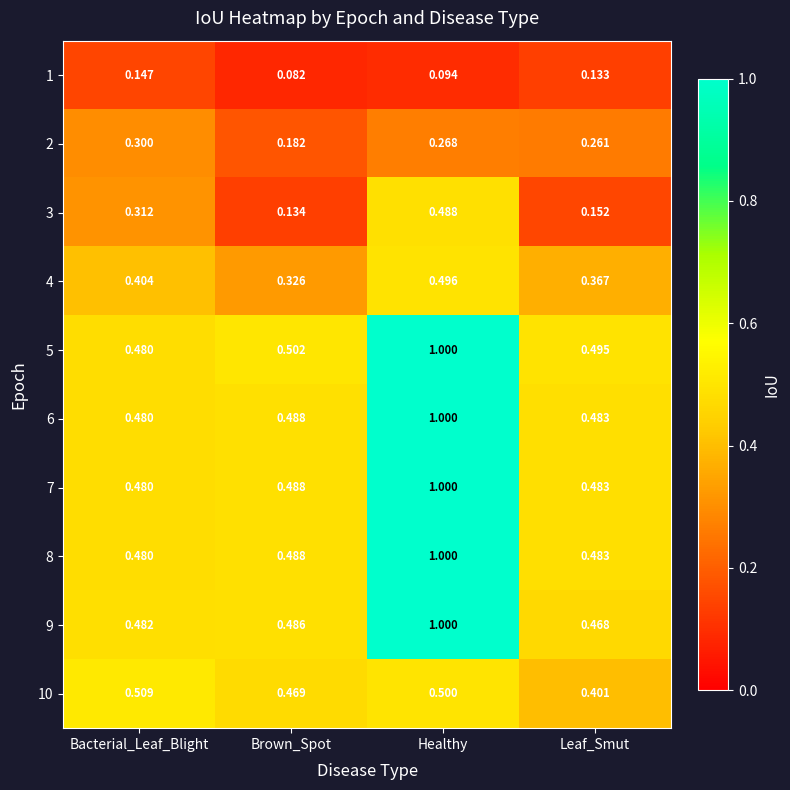

Which category has the highest value in the 6 series?

Healthy